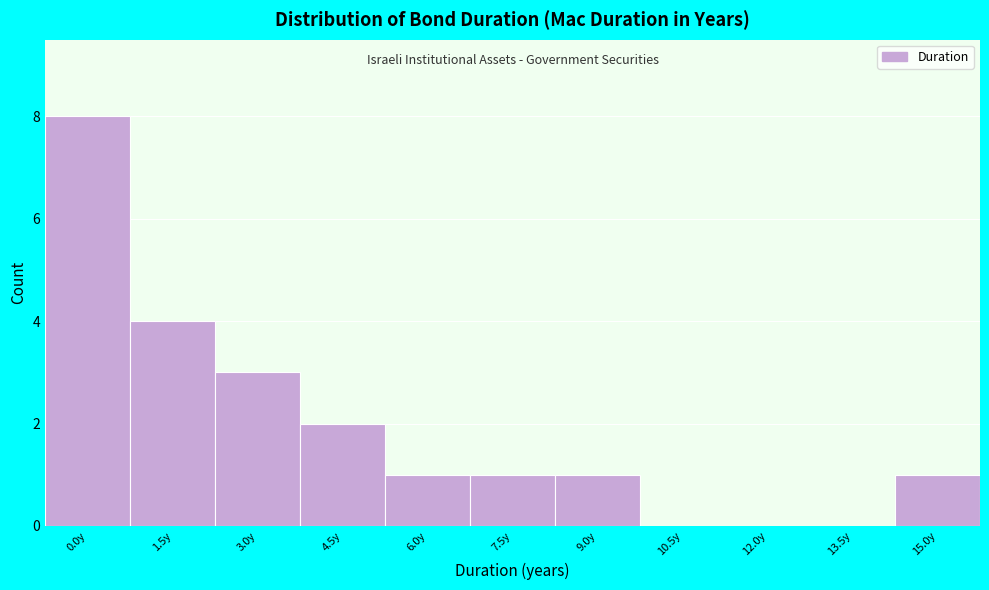

Reading left to right, extract all data points from this chart.

0.0y=8	1.5y=4	3.0y=3	4.5y=2	6.0y=1	7.5y=1	9.0y=1	10.5y=0	12.0y=0	13.5y=0	15.0y=1